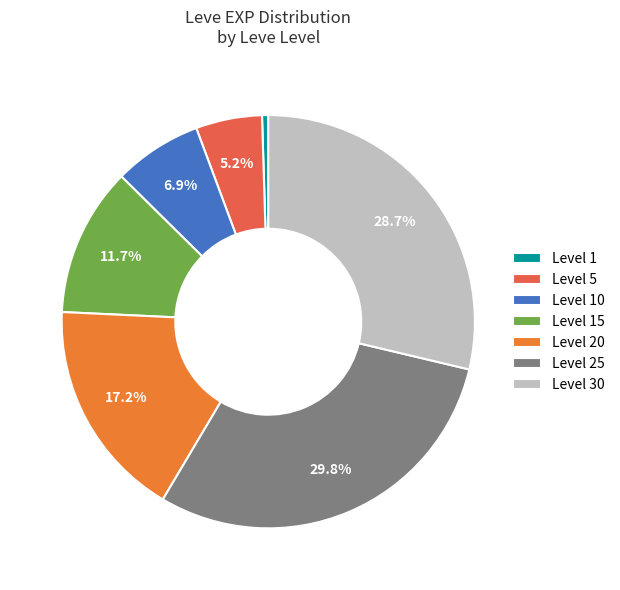

How many segments does this pie chart have?

7